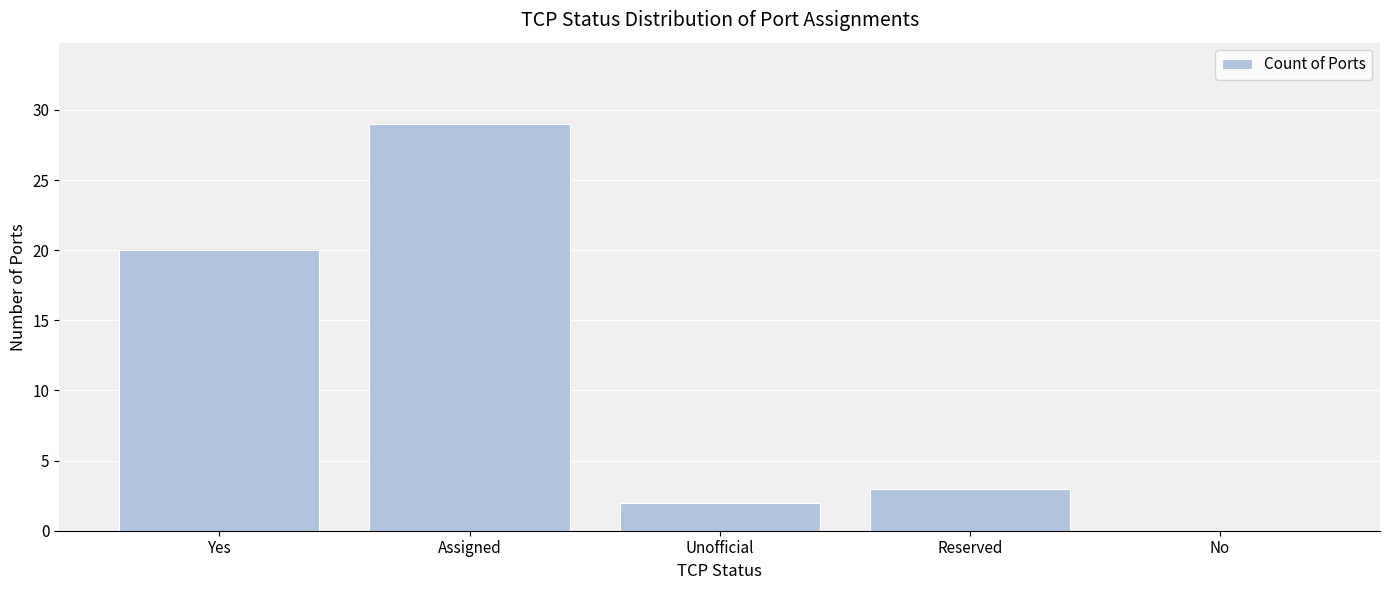

Reading right to left, transcribe all the data shown in this chart.

0	3	2	29	20